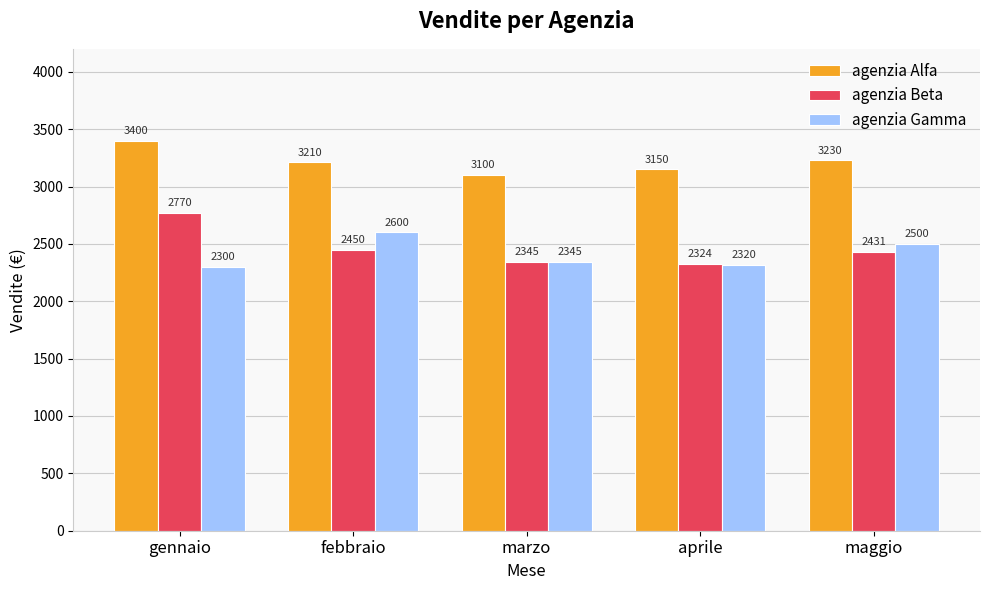

How many groups of bars are there?

5